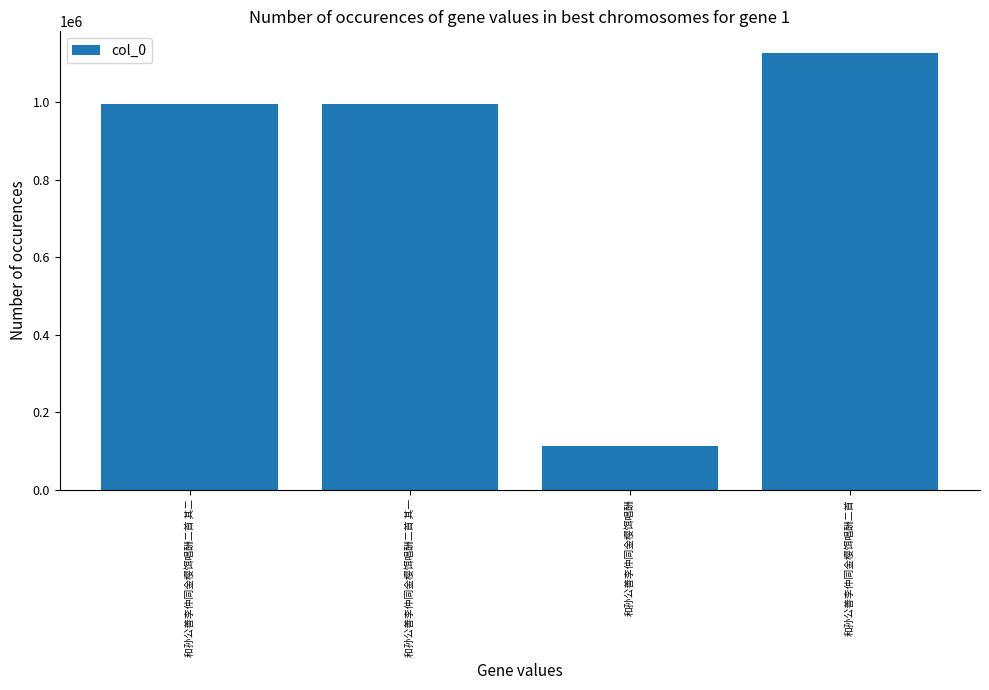

The chart shows a value of 113640 at 和孙公善李仲同金樱饵唱酬. True or false?

True